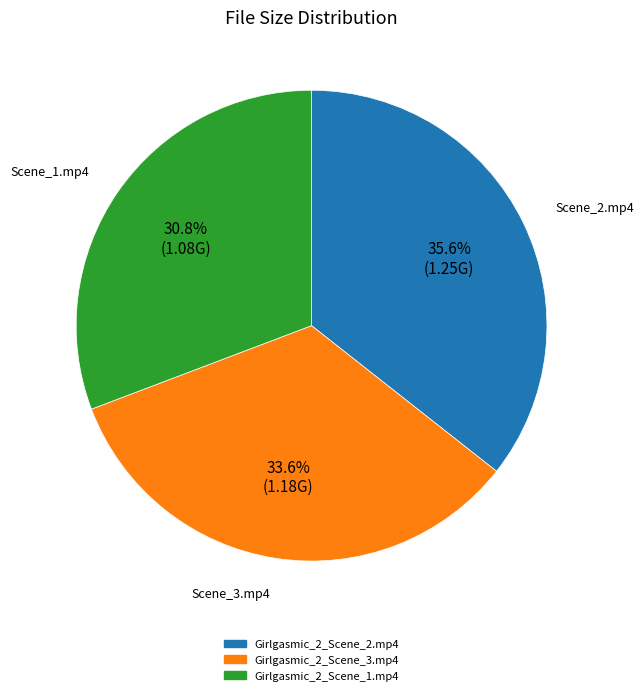

Which slice is the largest?

Girlgasmic_2_Scene_2.mp4